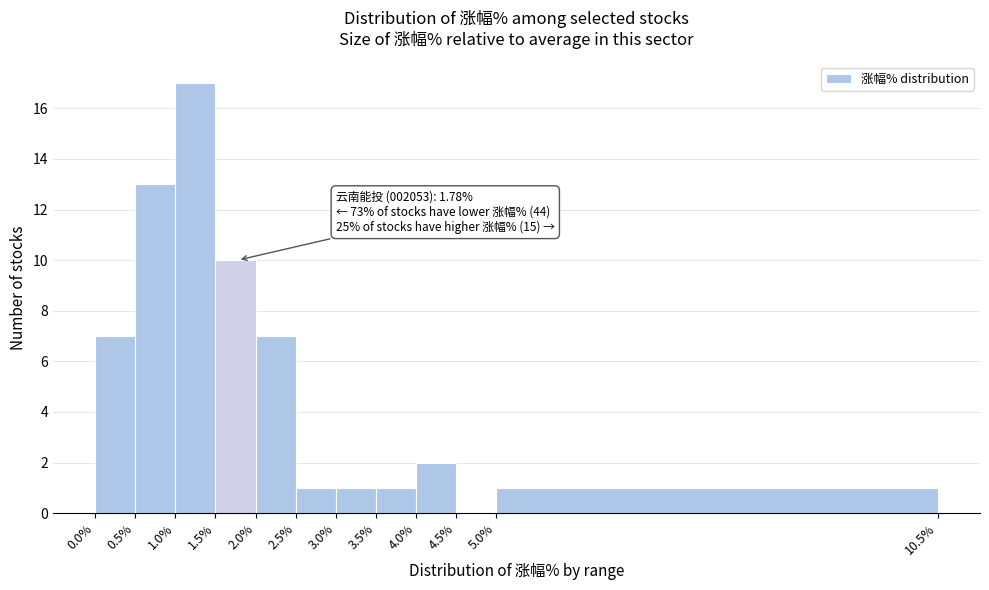

Which range on the x-axis has the tallest bar?

1.0% to 1.5%